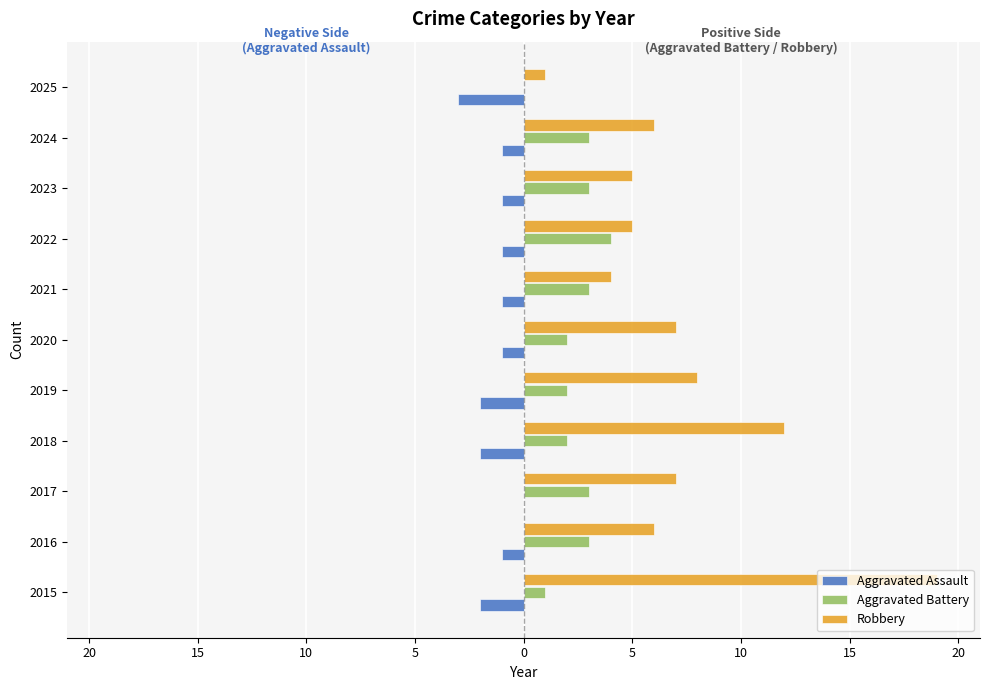

What is the sum of all Aggravated Battery values?

26